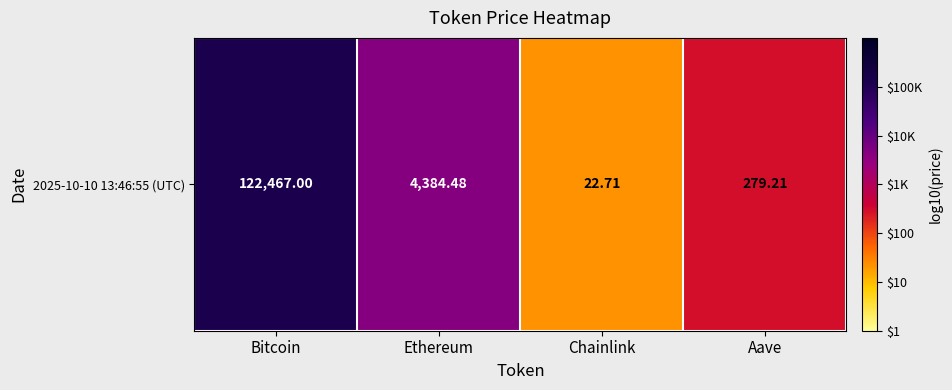

How many data points does each series have?

4